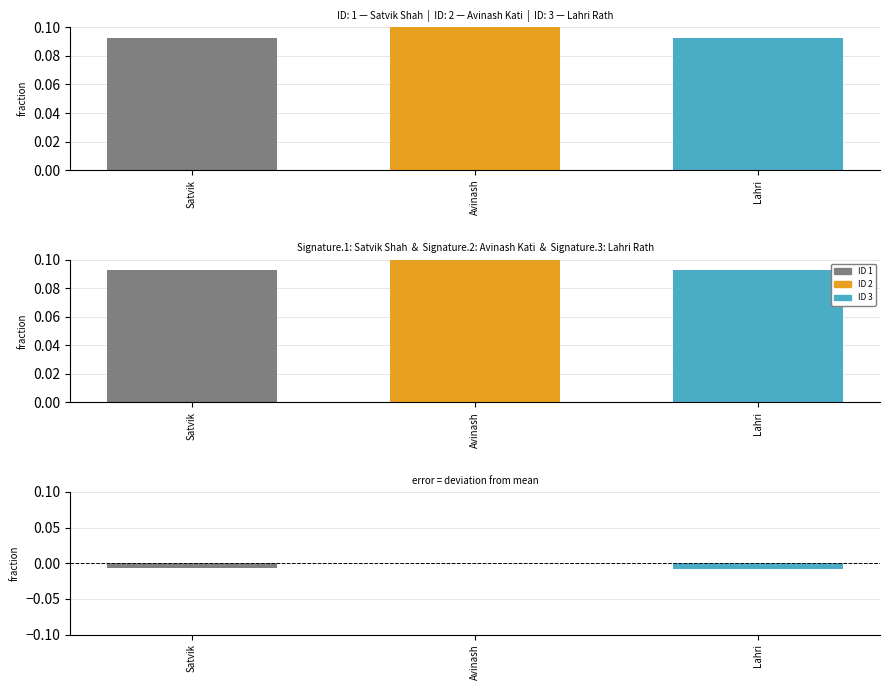

The value of Ph.No. deviation at Lahri is -0.0. True or false?

True